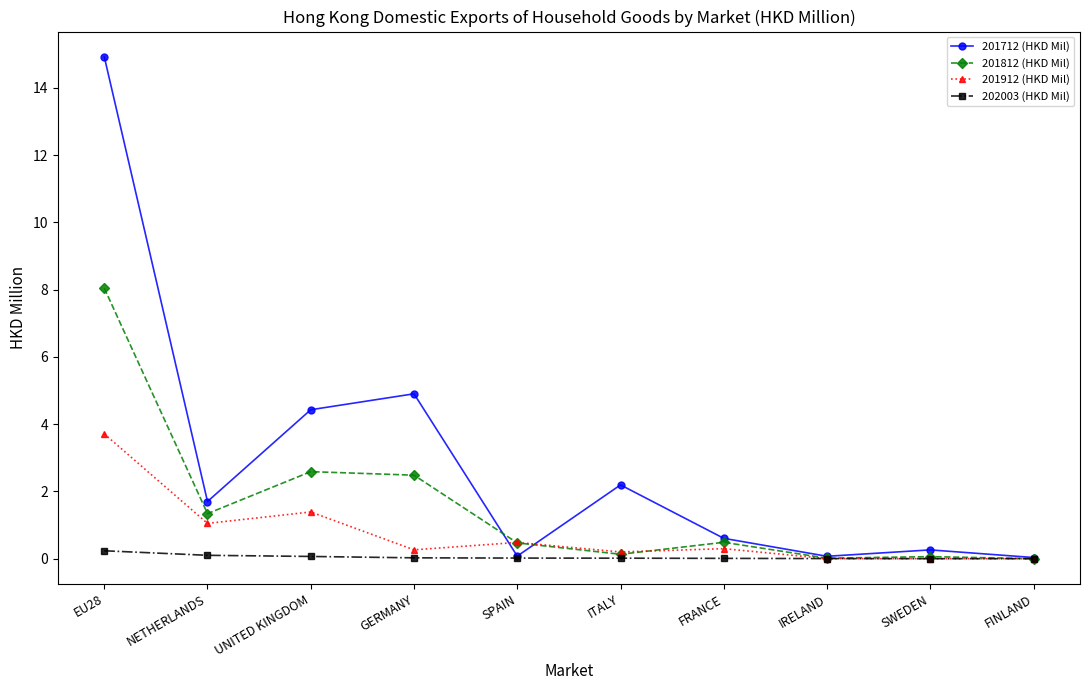

Which series has the largest range (max minus min)?

201712 (HKD Mil)